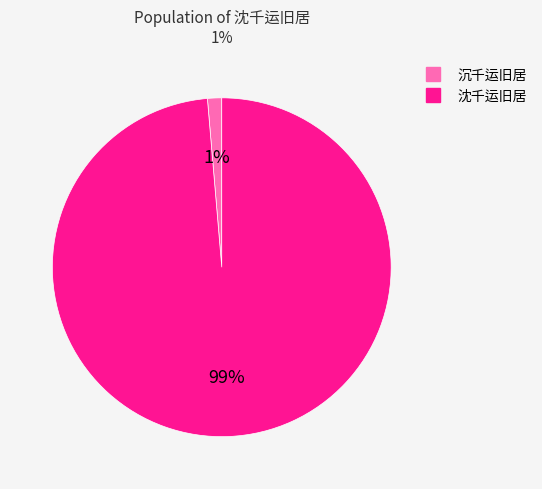

To the nearest percent, what is the average slice percentage?

50%